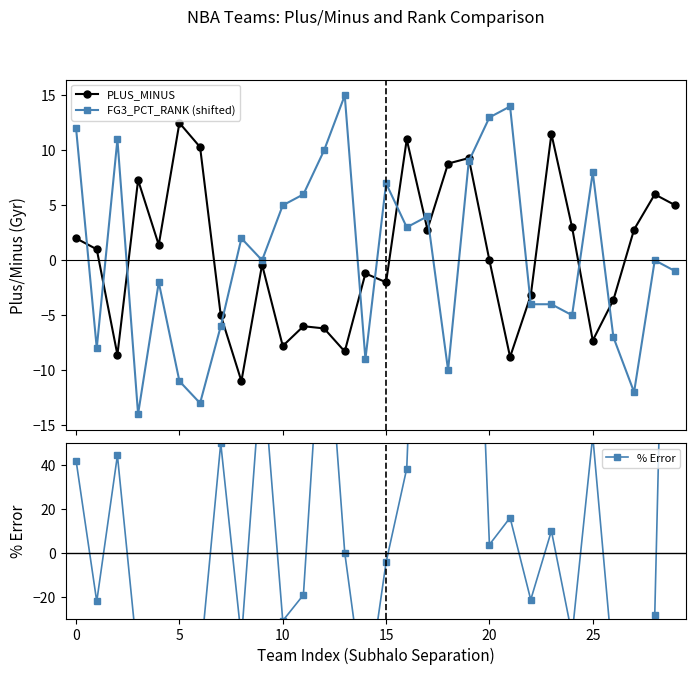

How many interior local valleys does the PLUS_MINUS series have?

9